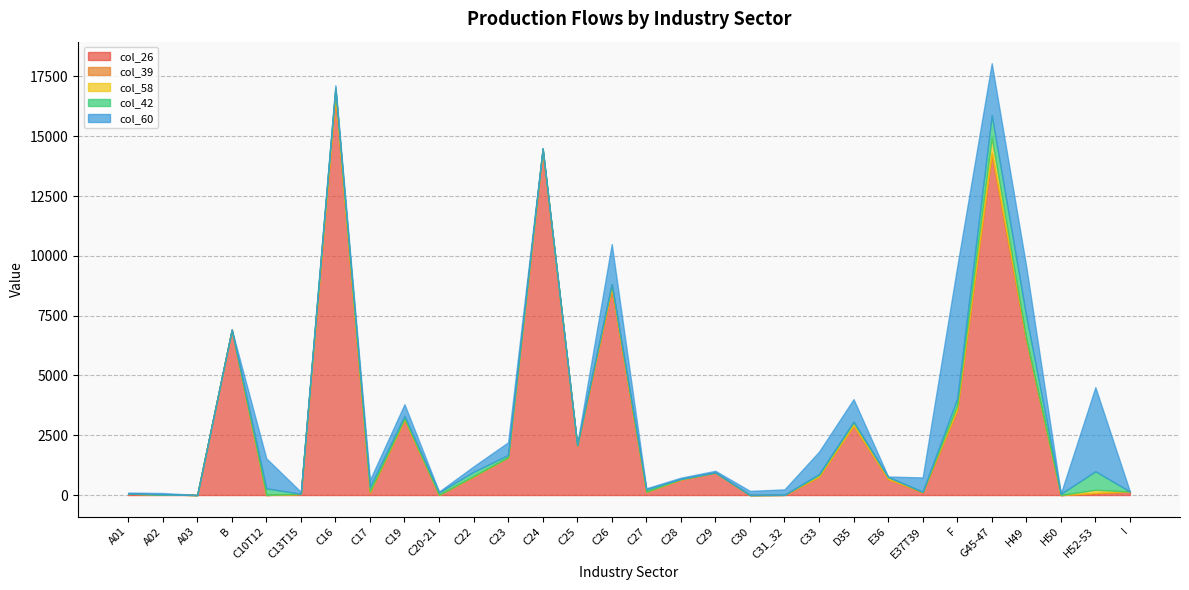

The value of col_39 at C30 is 23. True or false?

False